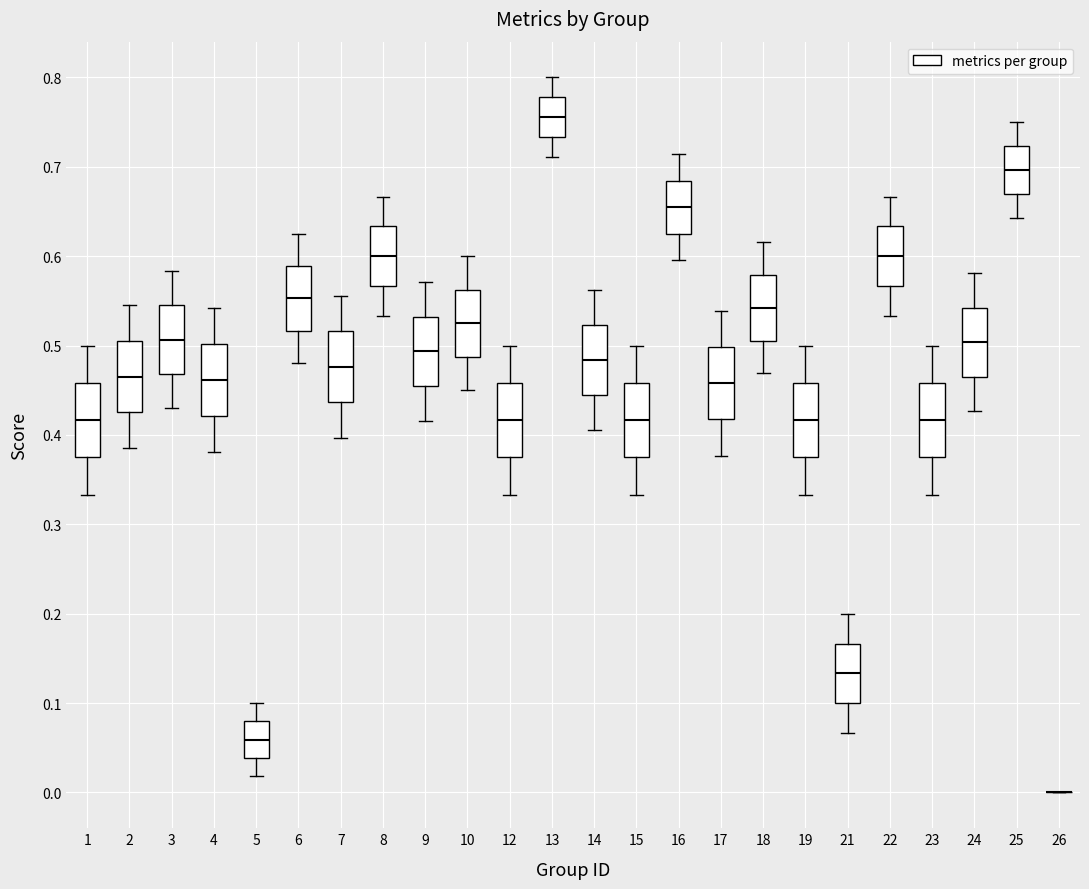

Where is the lower edge of the box at x = 19 on the y-axis? The values are not printed on the chart, so give them approximately, as read against the axis.

0.38